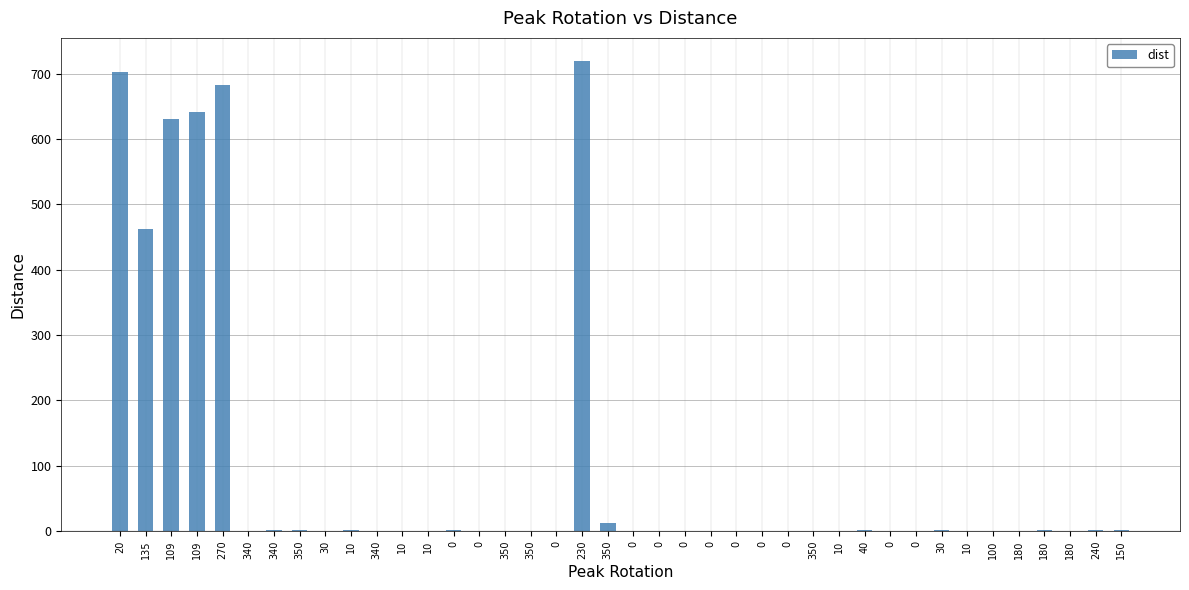

Reading left to right, transcribe all the data shown in this chart.

20=701.7	135=462.2	109=631.1	109=641.5	270=683.0	340=0.3	340=1.9	350=1.1	30=0.5	10=1.8	340=0.4	10=0.1	10=0.9	0=1.1	0=0.4	350=0.6	350=0.3	0=0.2	230=718.7	350=12.2	0=0.4	0=0.1	0=0.8	0=0.5	0=0.1	0=0.4	0=0.5	350=0.3	10=0.2	40=0.9	0=0.6	0=0.9	30=1.3	10=0.8	100=0.9	180=0.5	180=1.0	180=0.9	240=1.0	150=0.9